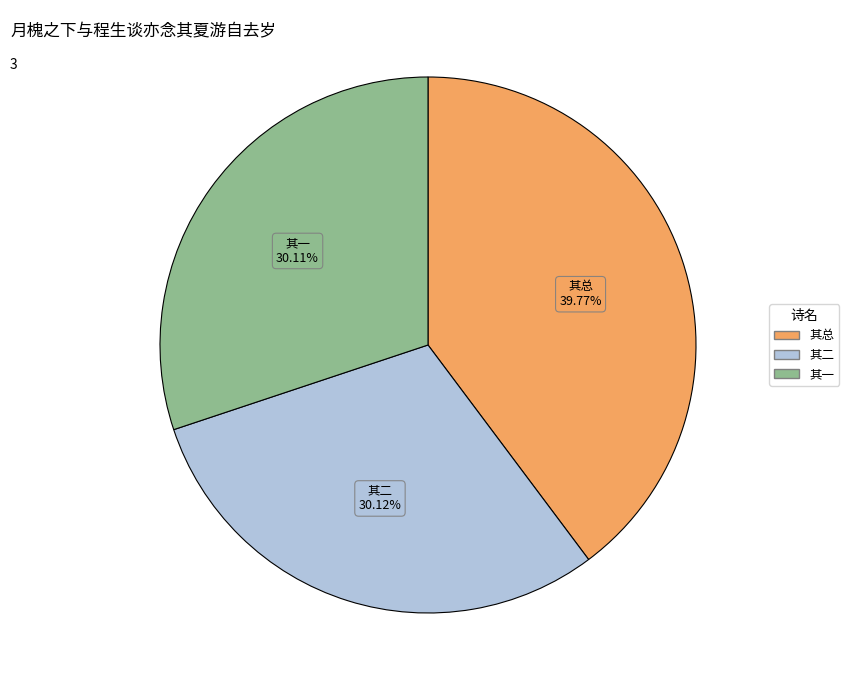

Is there any slice that represents more than half of the pie?

No